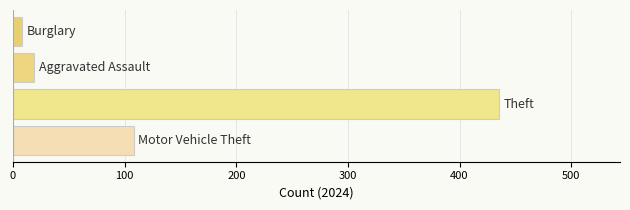

What is the difference between the second highest and second lowest values?

89